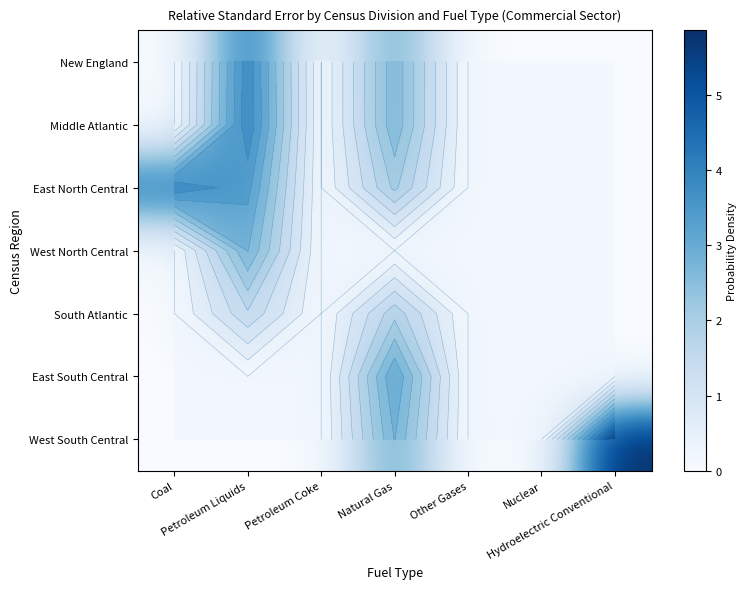

Is it true that Middle Atlantic equals 0.0 at Other Gases?

True